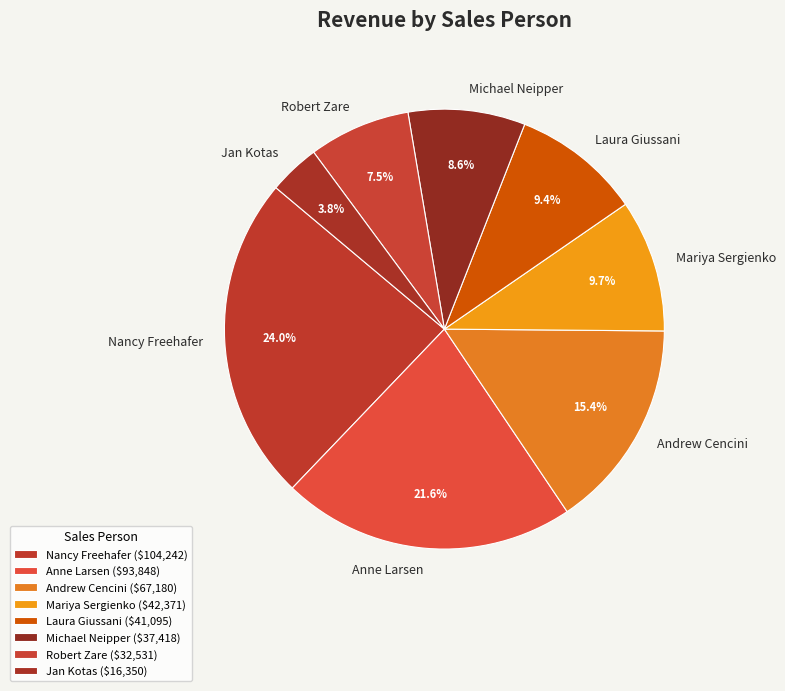

To the nearest percent, what is the difference between the largest and smallest slice percentages?

20%